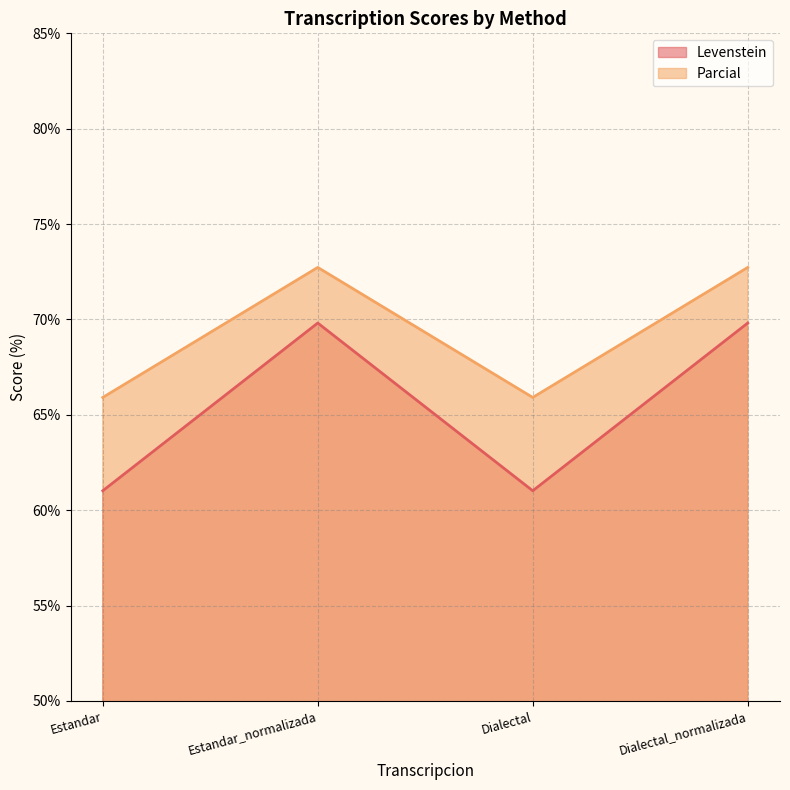

True or false: Parcial and Levenstein intersect in this chart.

False